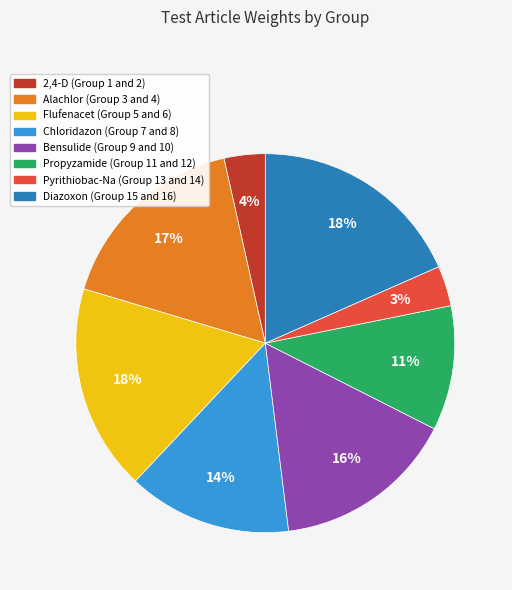

Is there any slice that represents more than half of the pie?

No